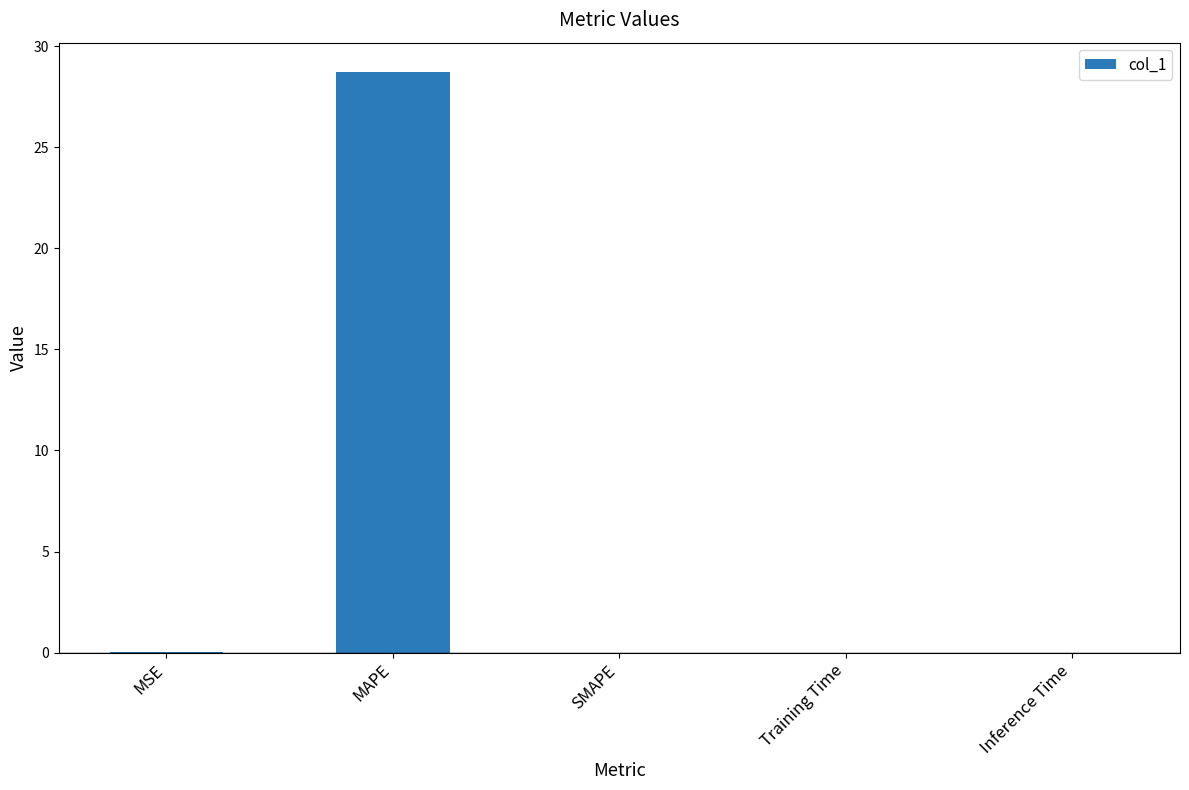

What is the maximum value shown in the chart?

28.7